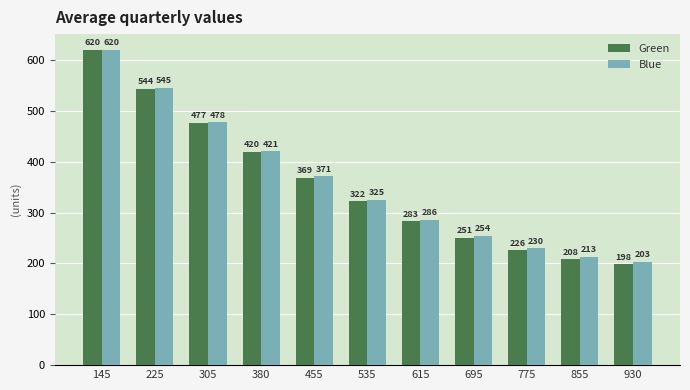

Rank the series at 855 from lowest to highest value.

Green, Blue